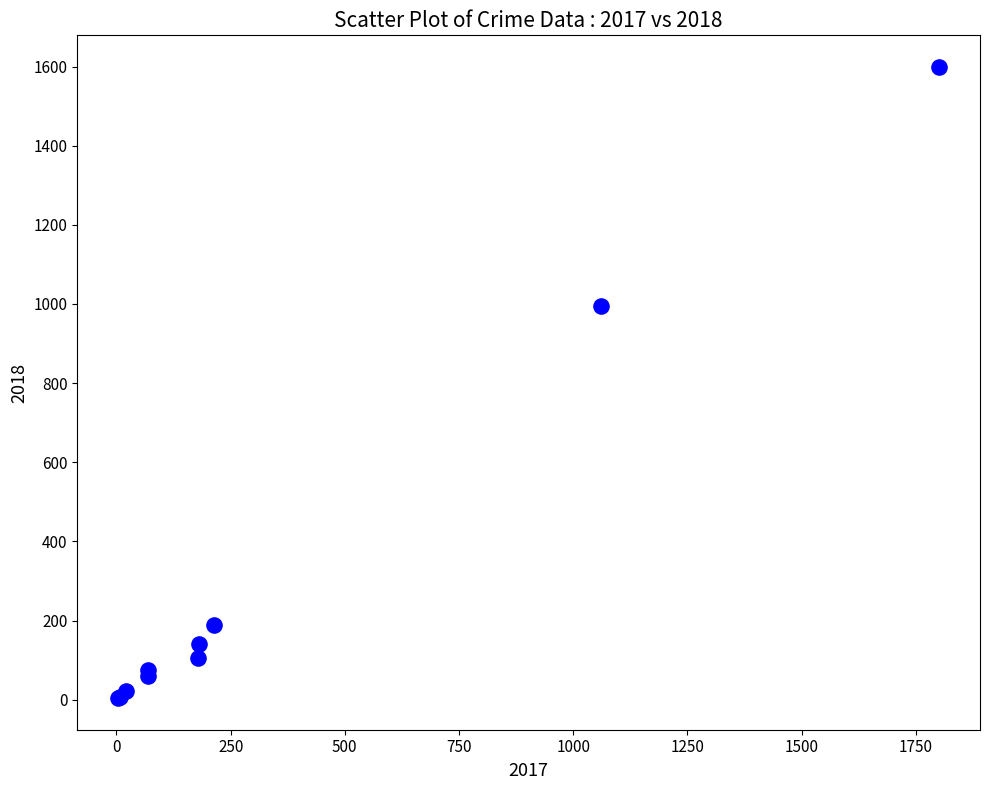

What Y value in the scatter plot is closest to 801?

994